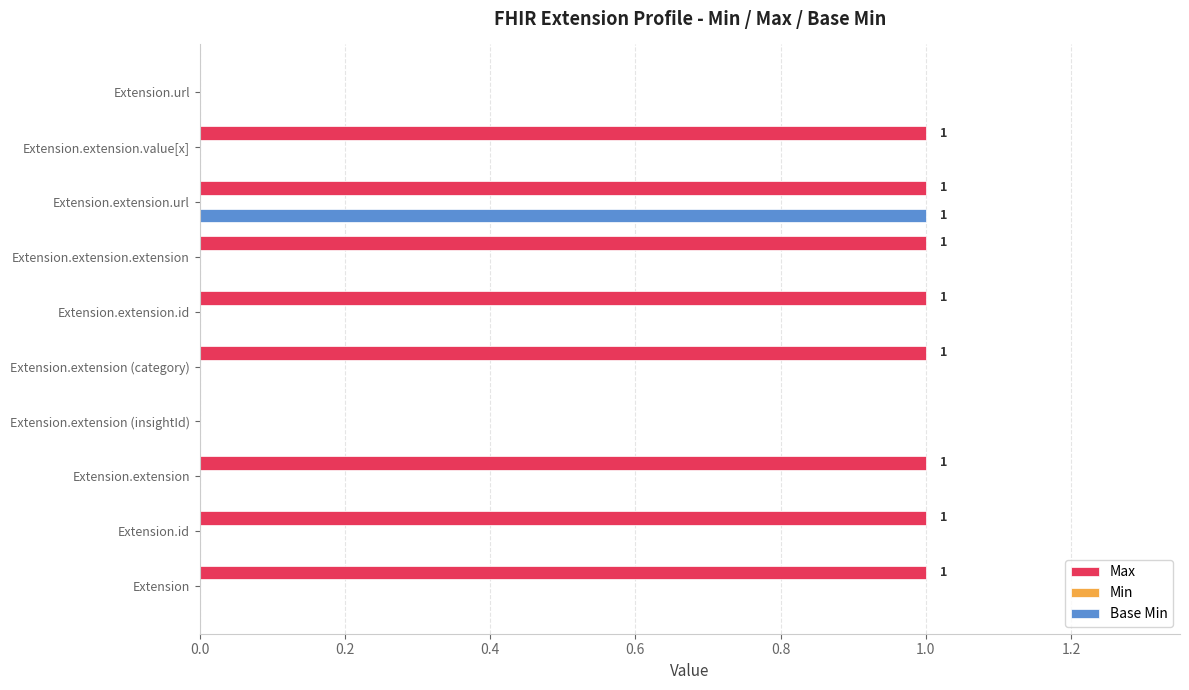

Between Extension.id and Extension.extension (insightId), which series saw the biggest shift?

Max